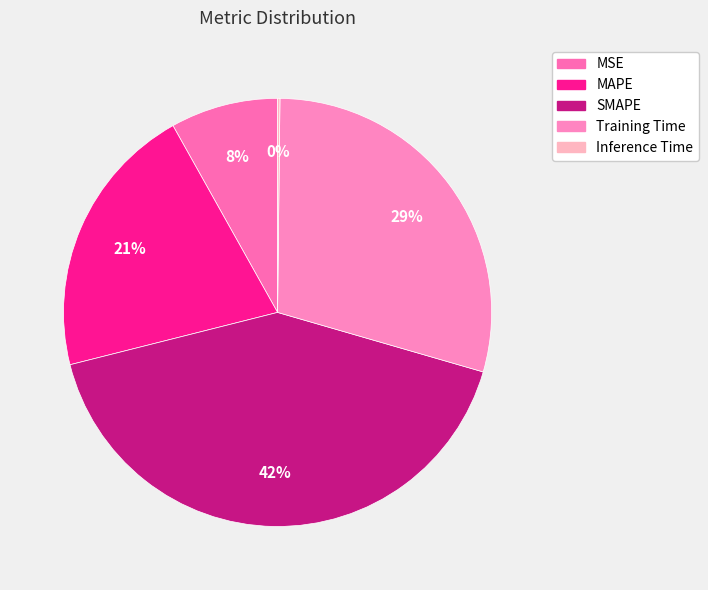

To the nearest percent, what is the difference between the MAPE and MSE slice percentages?

13%